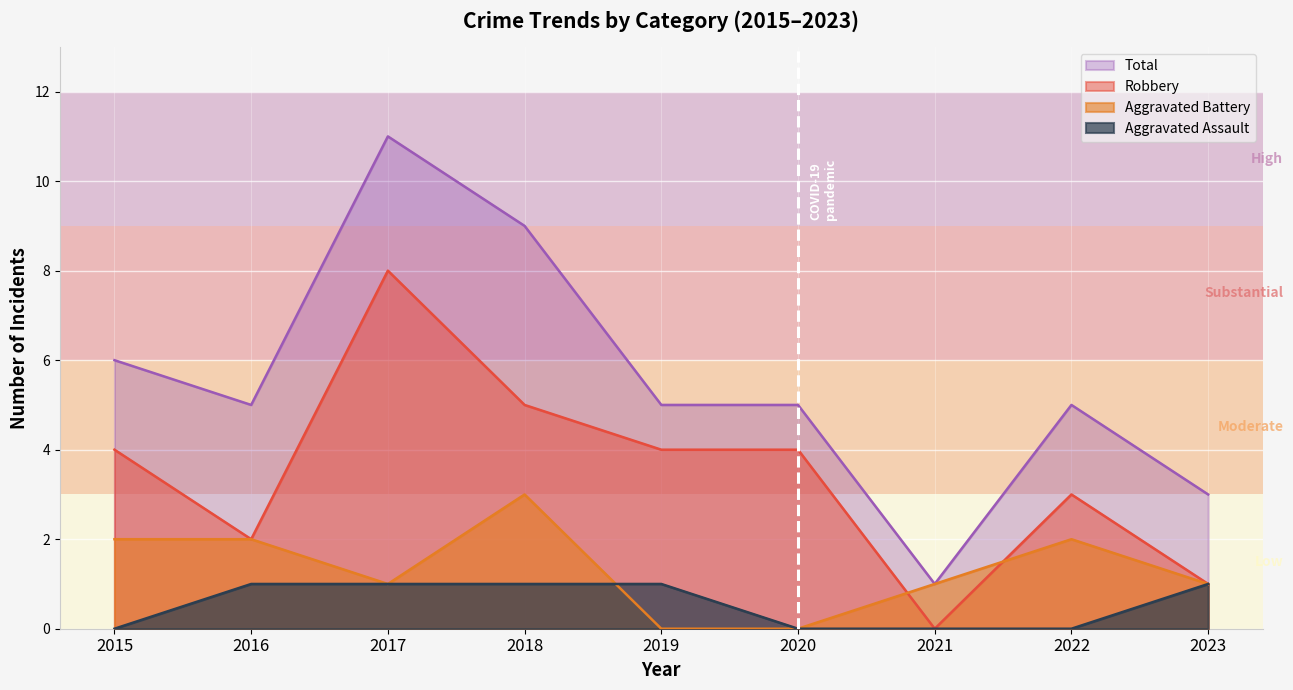

Where does the Aggravated Battery series first go above 1?

2015